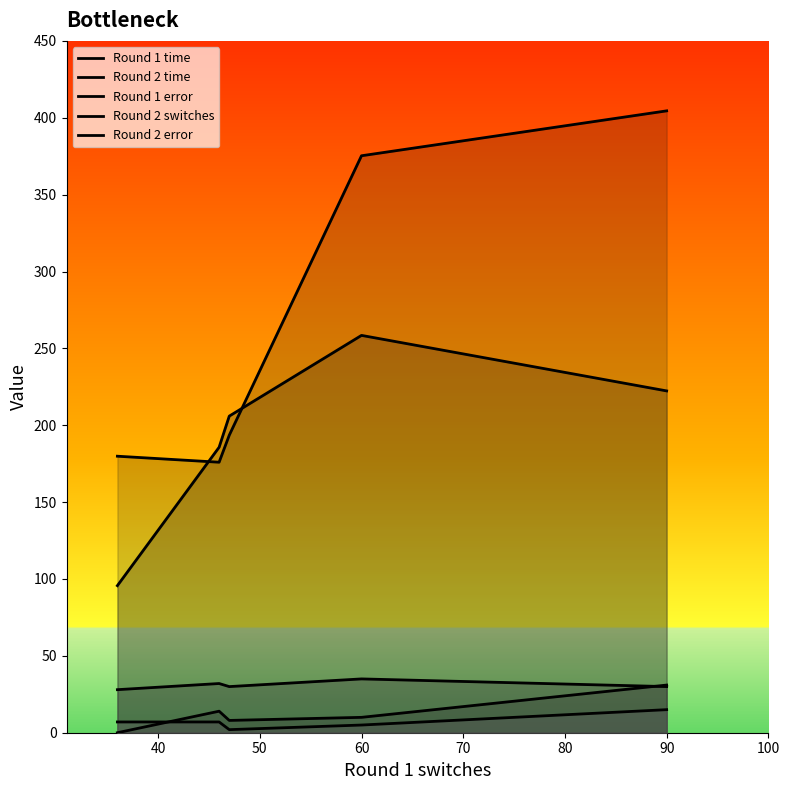

In Round 2 time, how many points are higher than both neighbors (excluding endpoints)?

1